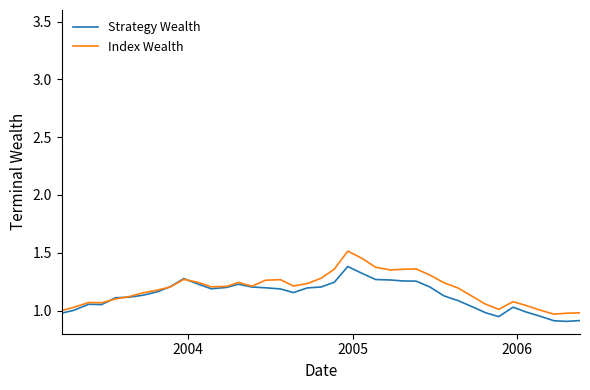

Rank the series by their maximum value, from highest to lowest.

Index Wealth, Strategy Wealth